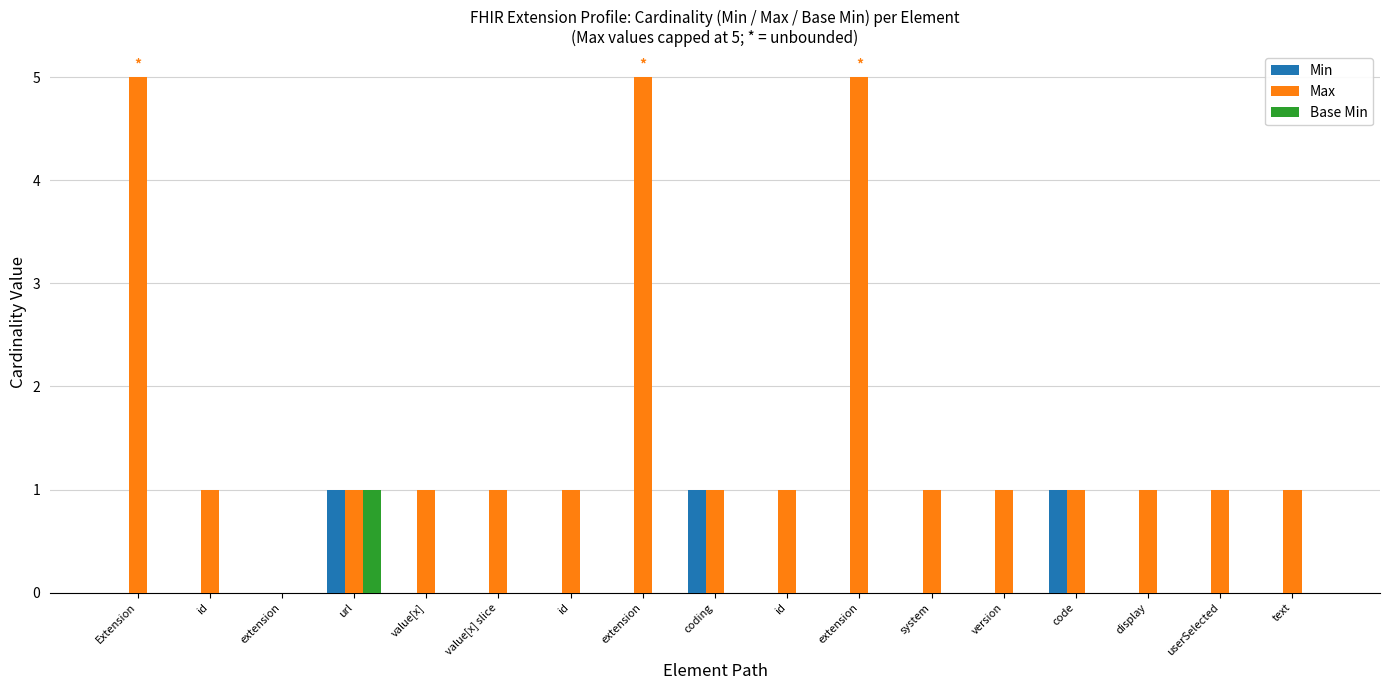

What are all the series names shown in the legend?

Min, Max, Base Min